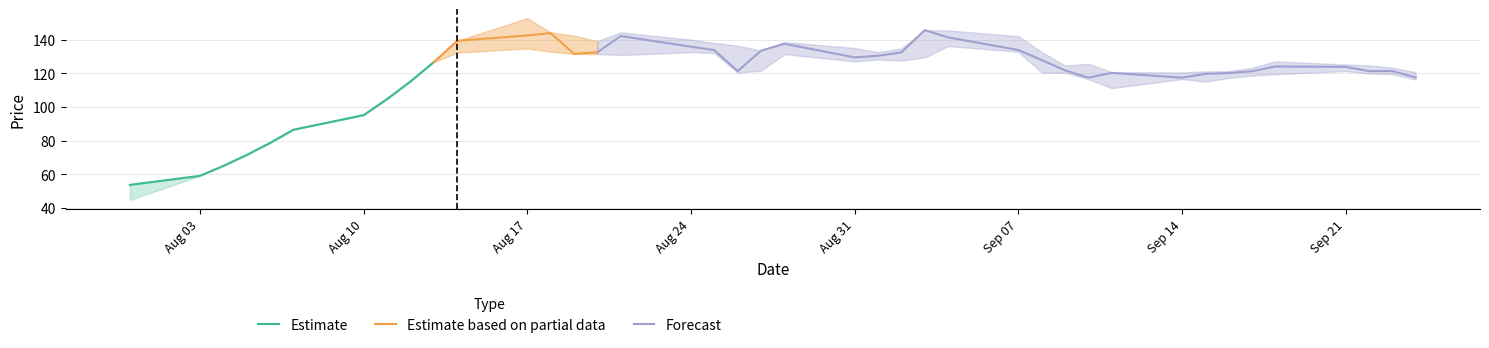

What is the lowest value of the close series?

53.7